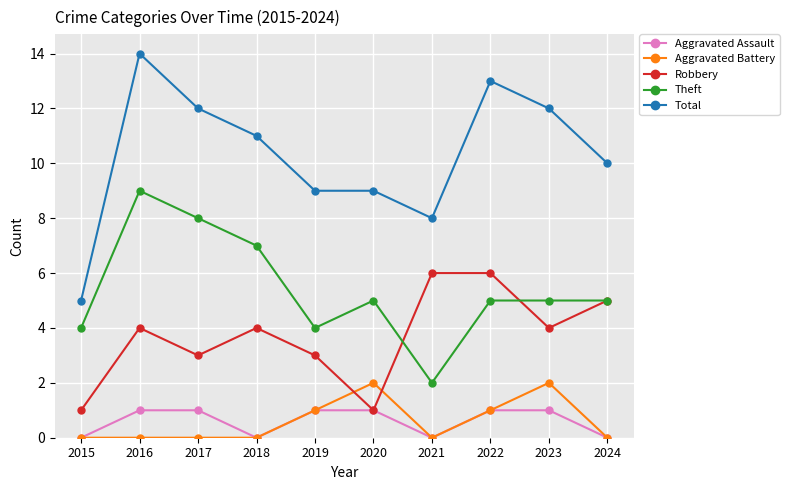

At which category is the sum across all series the highest?

2016